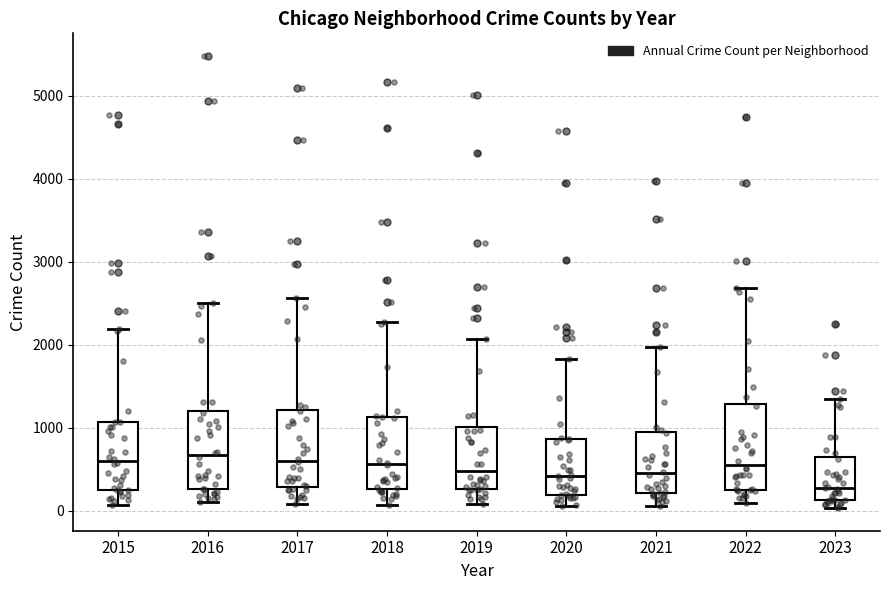

Reading left to right, read every box against the y-axis: the position of its median line, the range the box covers, and the ends of its whiskers. The values are not printed on the chart, so give them approximately, as read against the axis.

2015: median 600, box 300 to 1100, whiskers 100 to 2200
2016: median 700, box 300 to 1200, whiskers 100 to 2500
2017: median 600, box 300 to 1200, whiskers 100 to 2600
2018: median 600, box 300 to 1100, whiskers 100 to 2300
2019: median 500, box 300 to 1000, whiskers 100 to 2100
2020: median 400, box 200 to 900, whiskers 100 to 1800
2021: median 500, box 200 to 900, whiskers 100 to 2000
2022: median 600, box 300 to 1300, whiskers 100 to 2700
2023: median 300, box 100 to 600, whiskers 0 to 1300